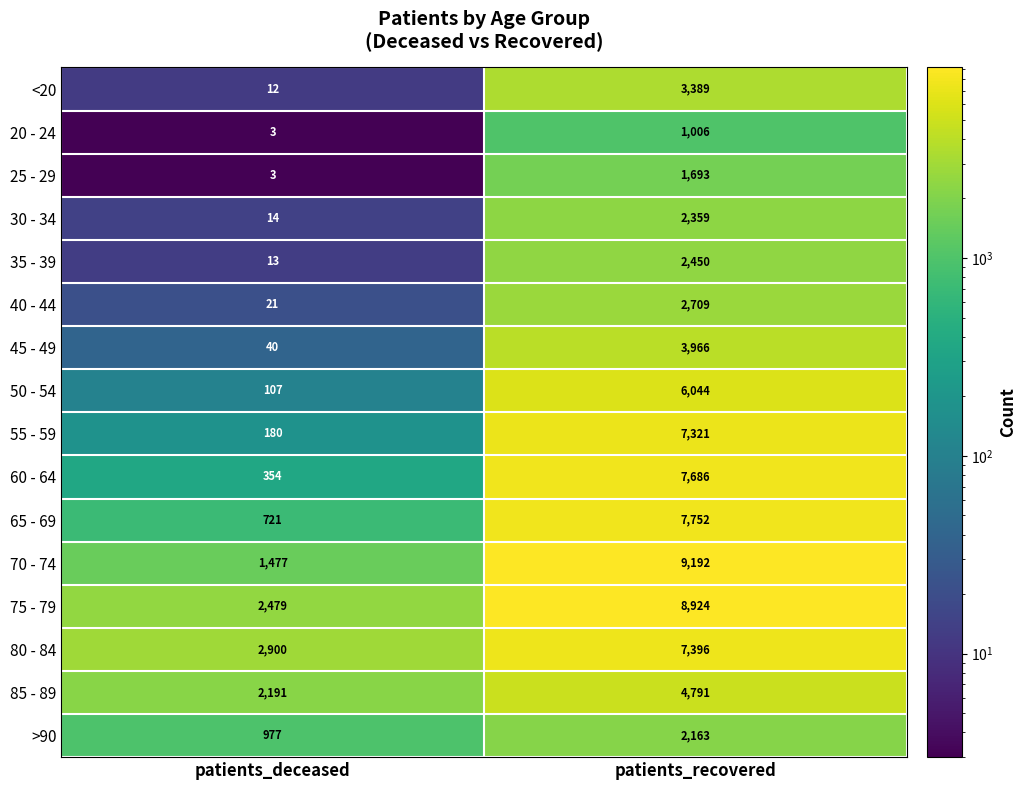

Which series has the largest range (max minus min)?

70 - 74